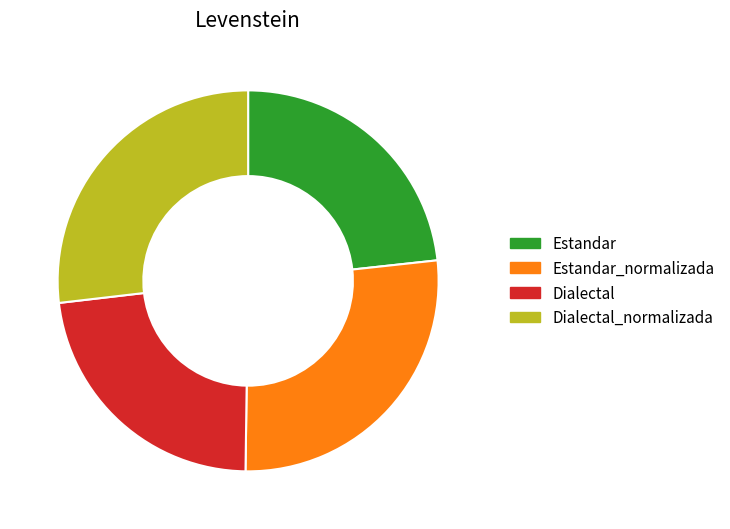

Combined, do Dialectal and Estandar account for over 50%?

No